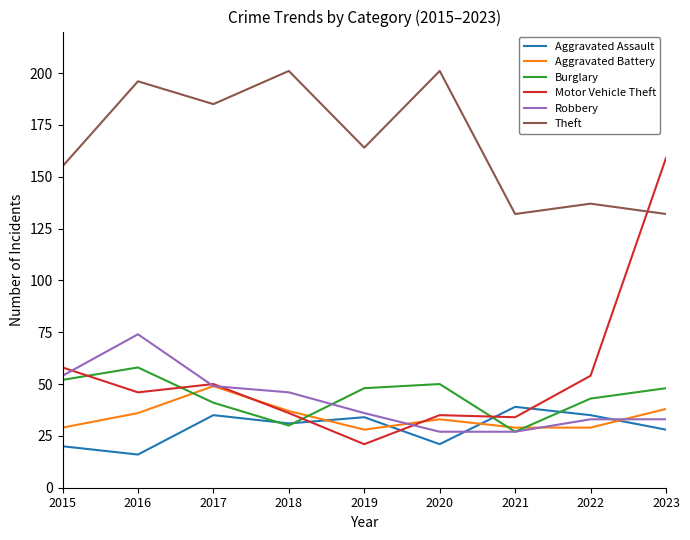

At which category is the sum across all series the highest?

2023